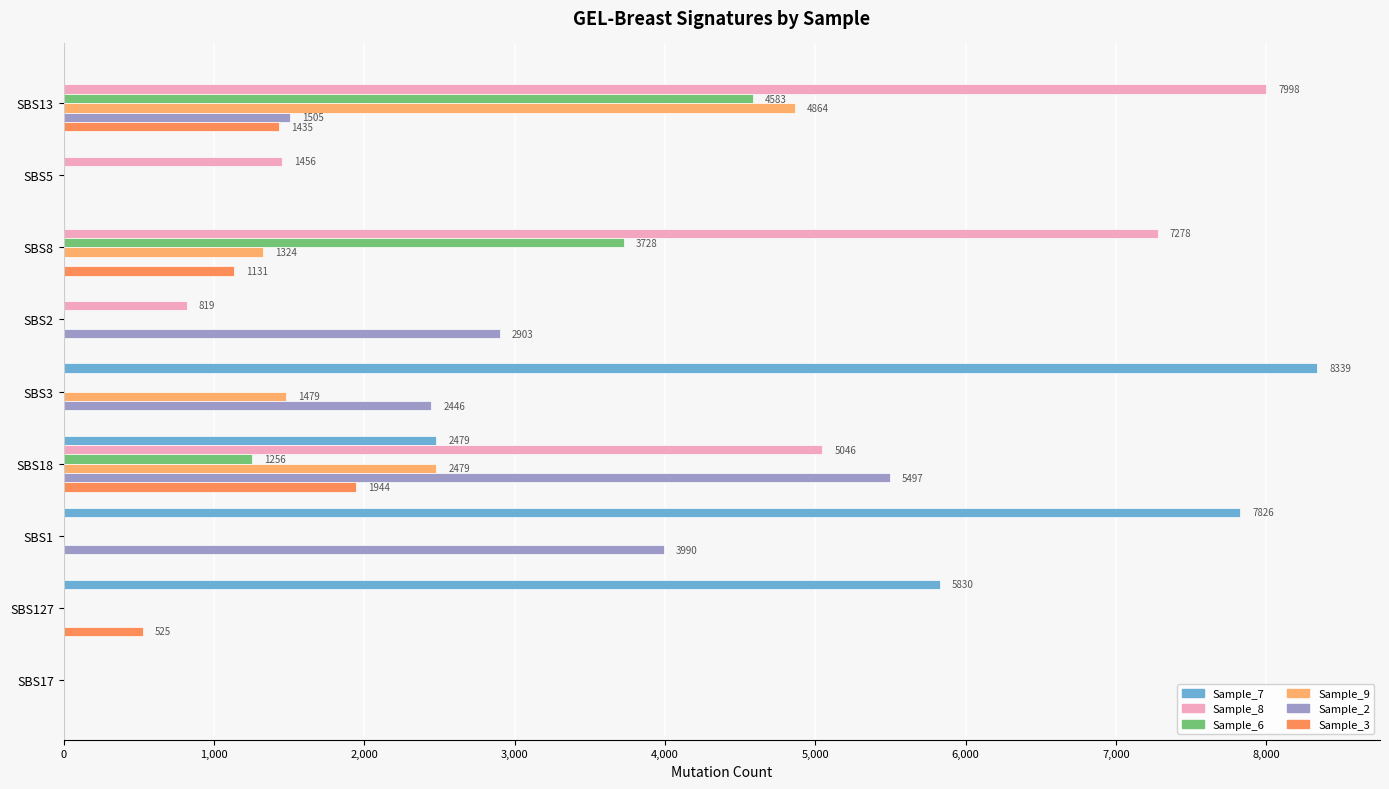

Where is Sample_9 nearest to the value 2431?

SBS18